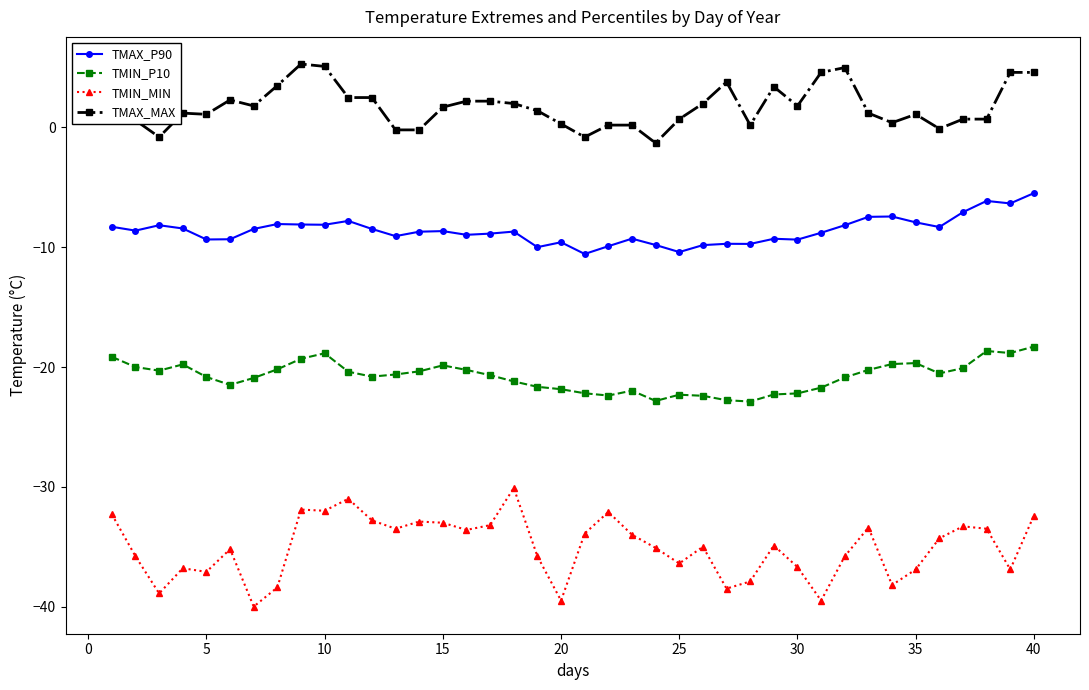

What is the value of the TMAX_MAX point at the 20th from the left?

0.3